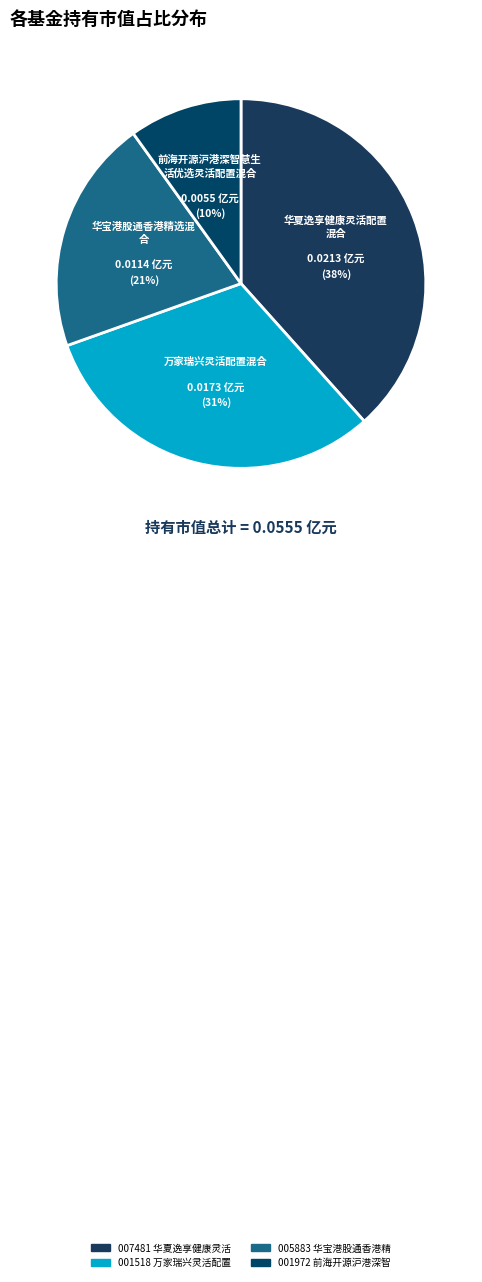

To the nearest percent, what is the average slice percentage?

25%